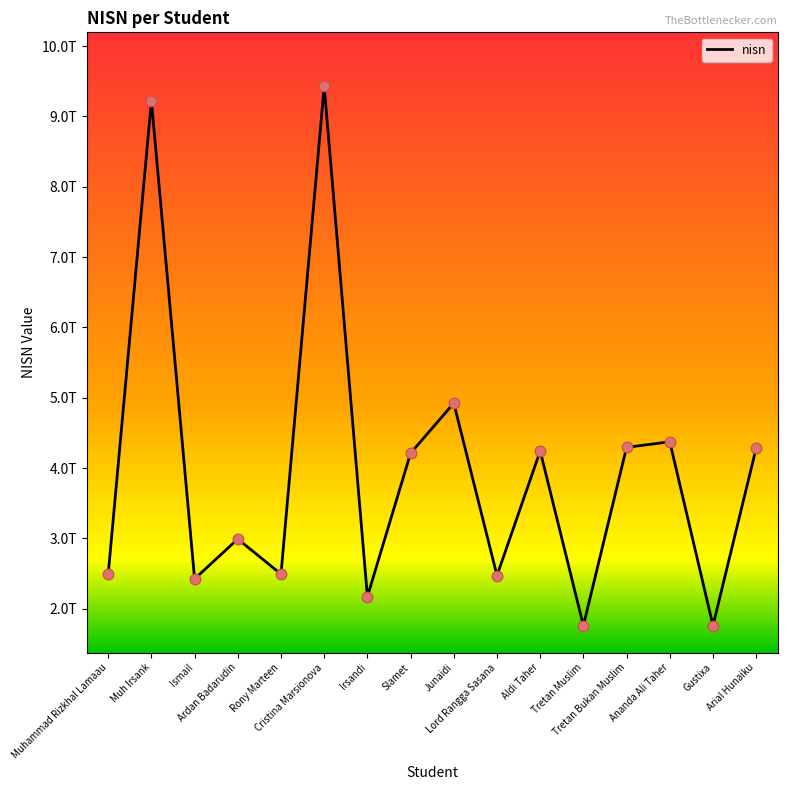

Approximately how many times larger is the value at Ananda Ali Taher compared to Gustixa?

2.5